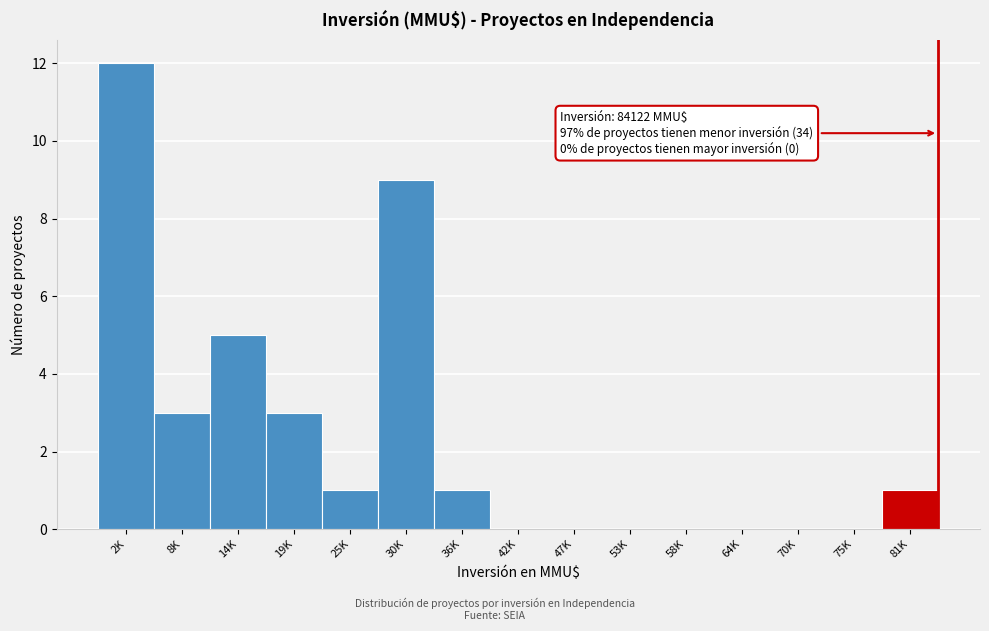

Reading left to right, list all the values displayed in this chart.

2K=12	8K=3	14K=5	19K=3	25K=1	30K=9	36K=1	42K=0	47K=0	53K=0	58K=0	64K=0	70K=0	75K=0	81K=1